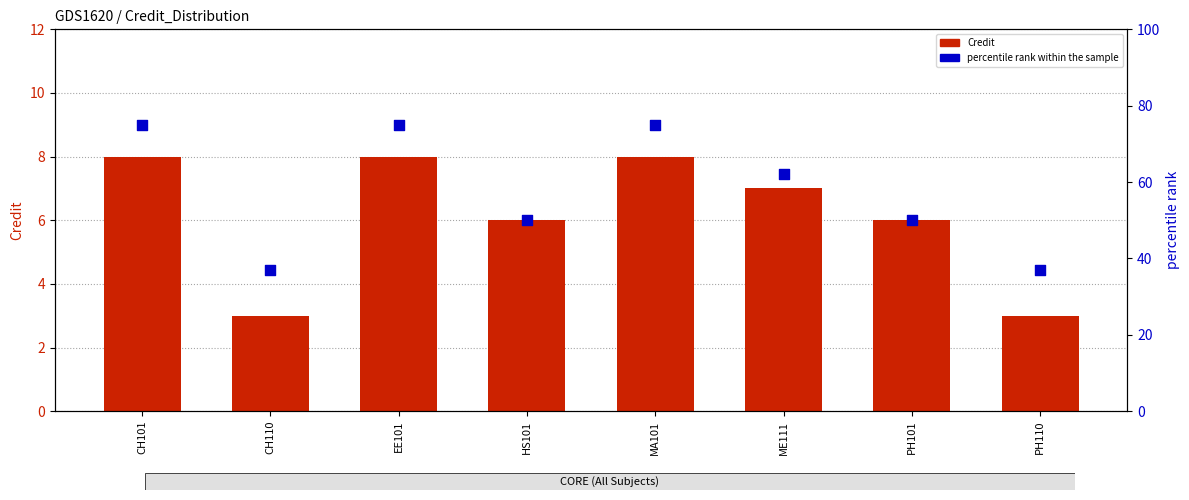

At which category is the sum across all series the highest?

CH101